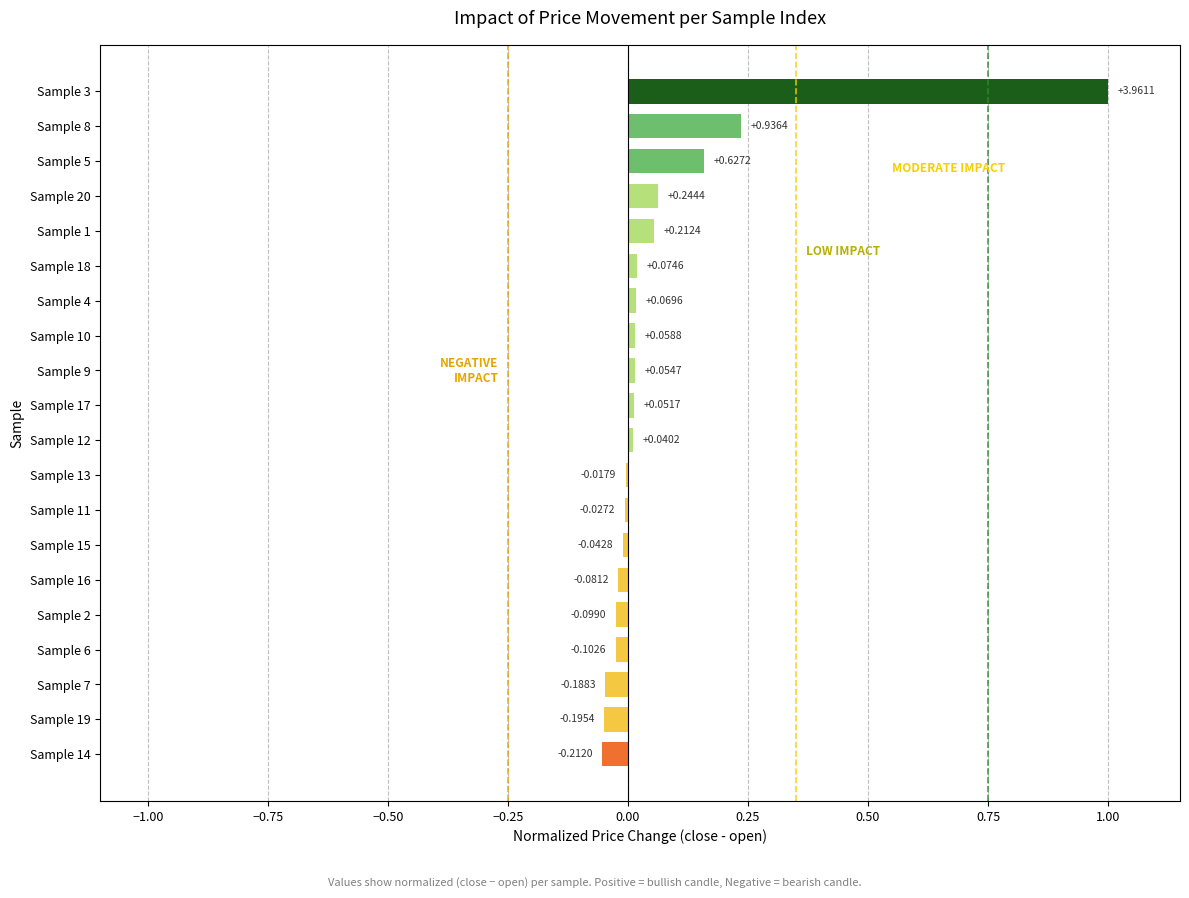

What is the sum of all values?

1.4